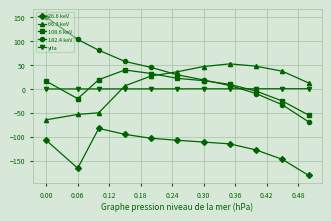

What is the sum of all 182.4 keV values?

382.0